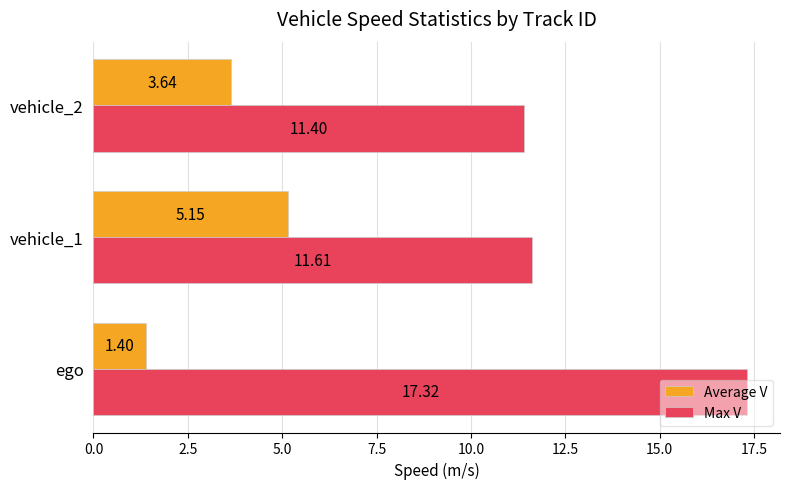

Which series has the largest total across all categories?

Max V